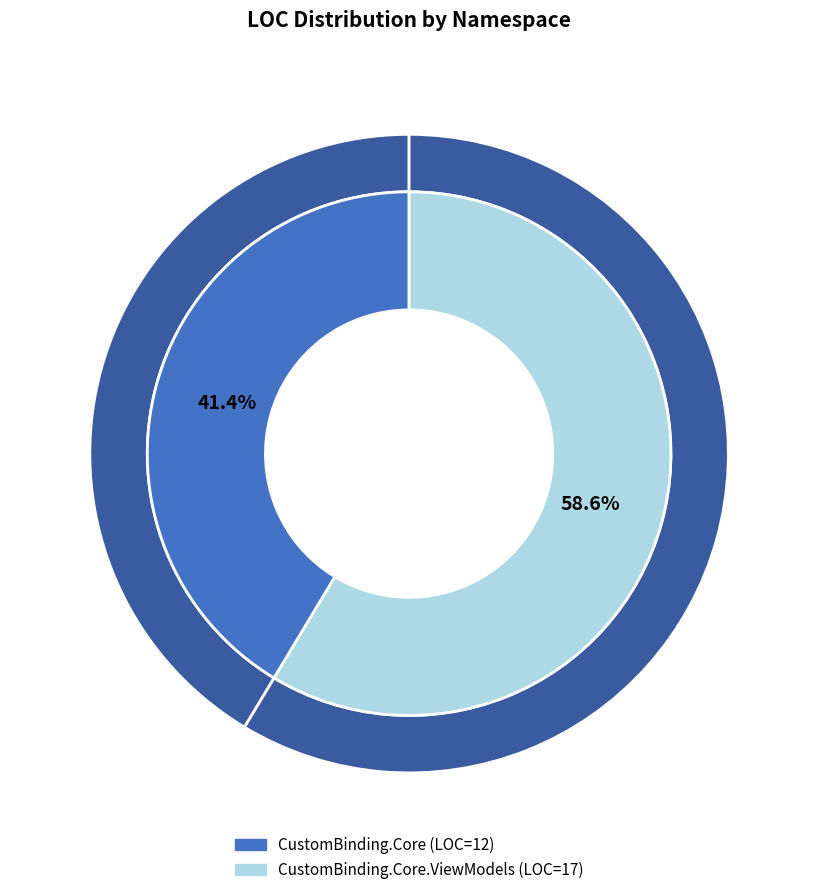

Count the number of slices in the pie.

2